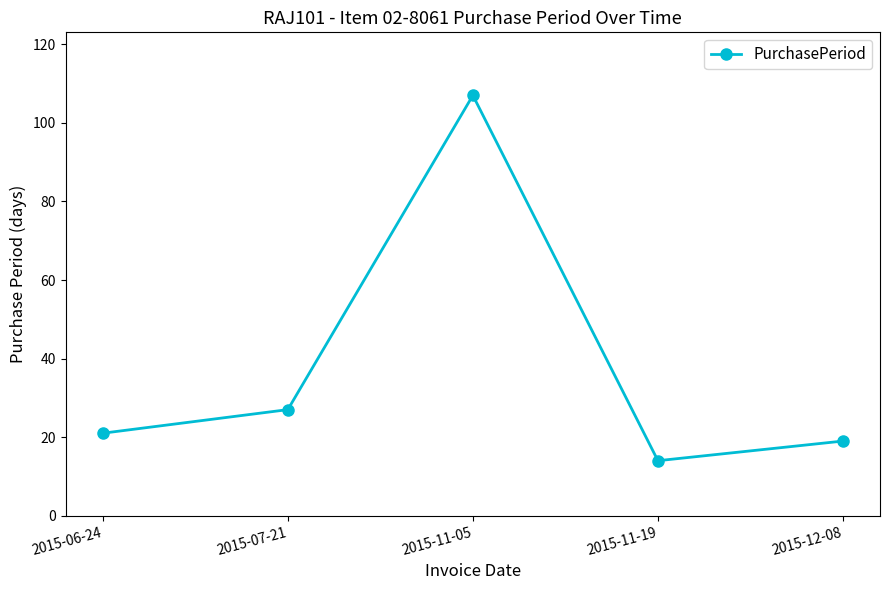

What is the ratio of the value at 2015-12-08 to the value at 2015-06-24?

0.9